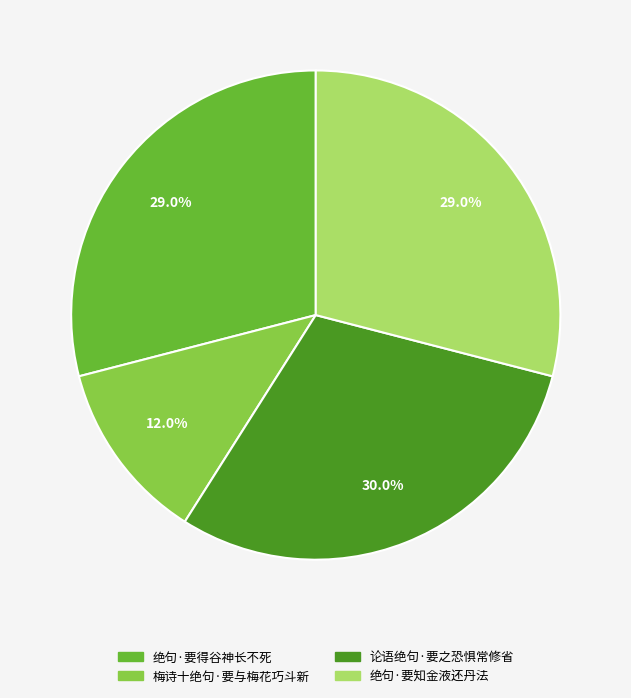

What percentage is the 绝句·要得谷神长不死 slice, to the nearest percent?

29%